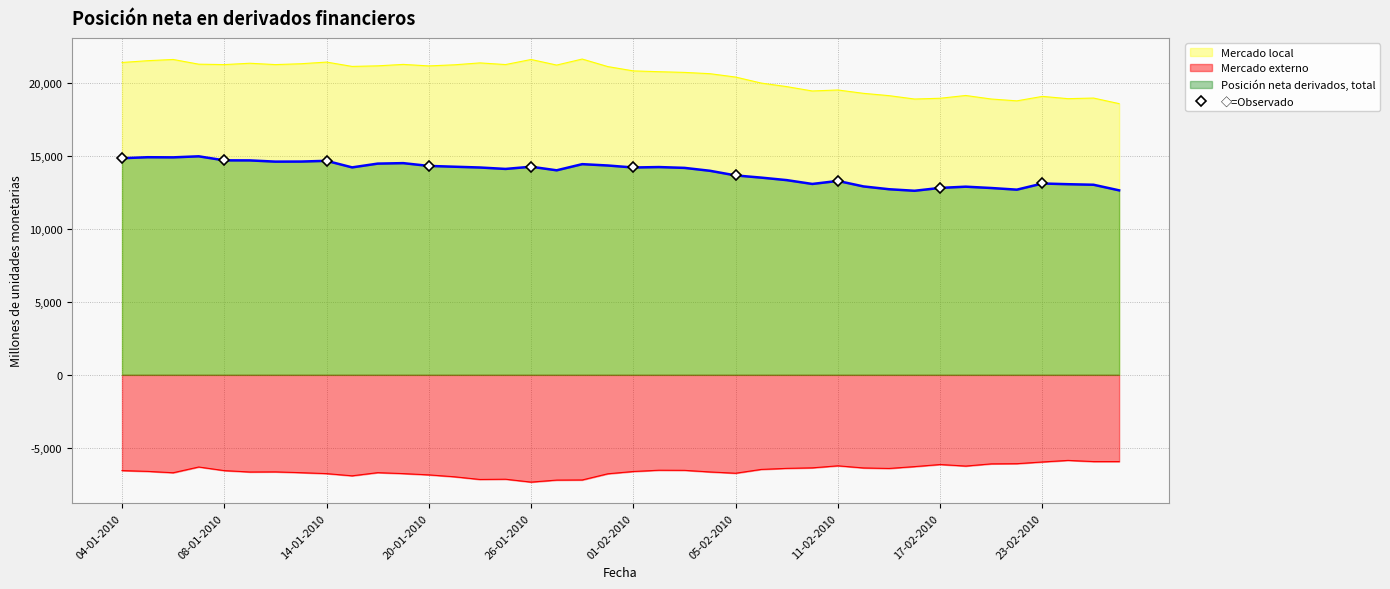

What is the label of the 6th point from the right?

26-01-2010